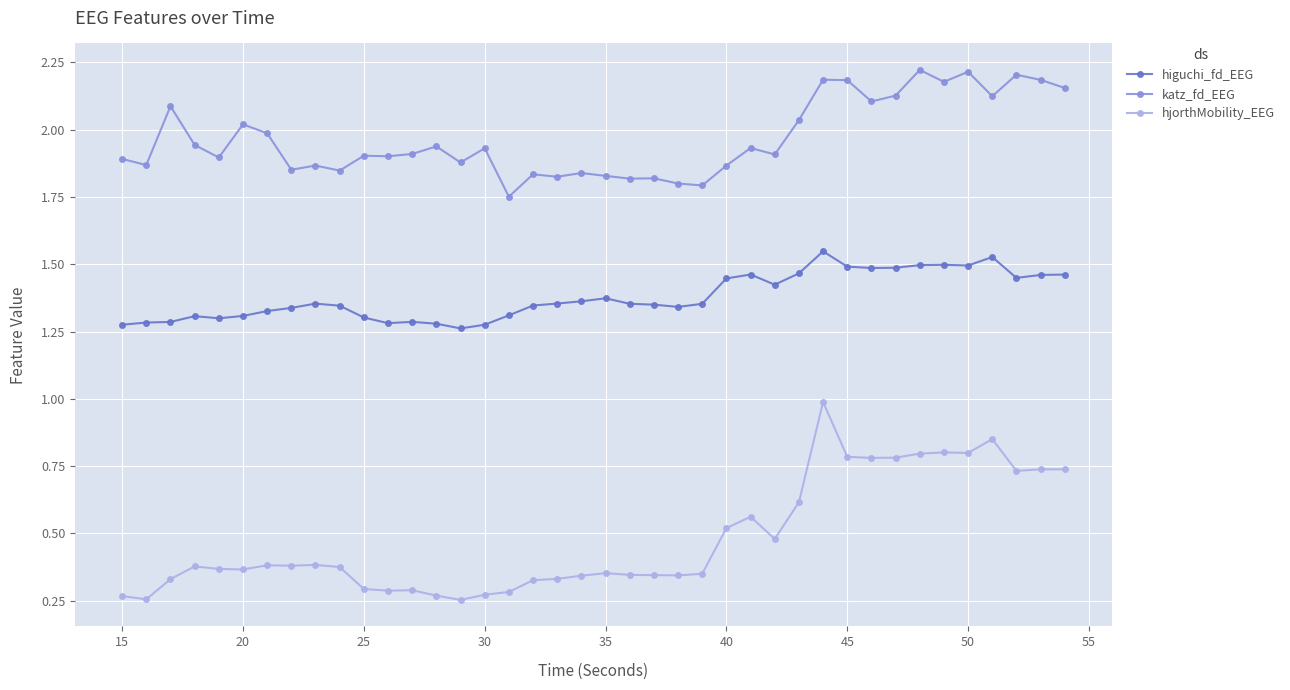

What is the sum of all hjorthMobility_EEG values?

19.1